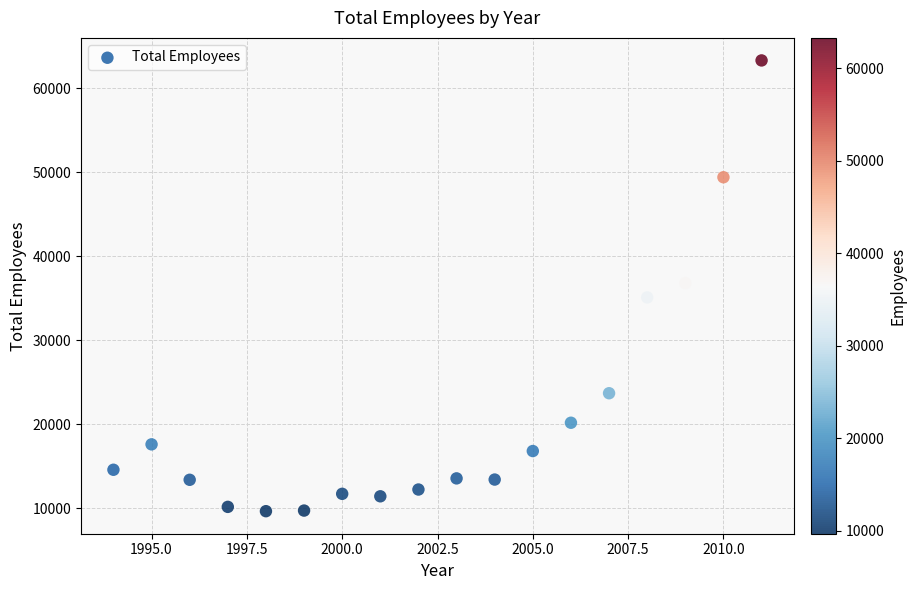

What is the range of Y values (max minus min)?

53637